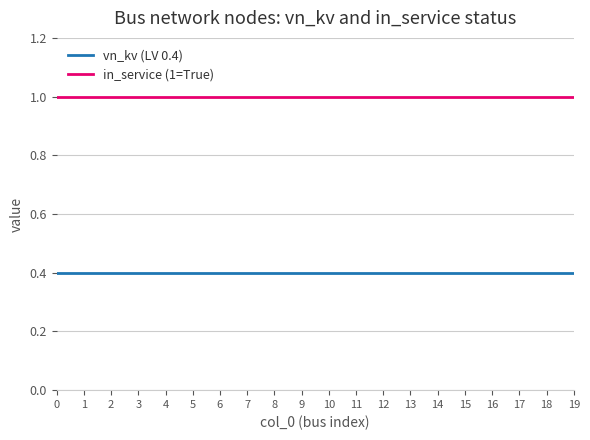

At how many categories does at least one series exceed 0?

20